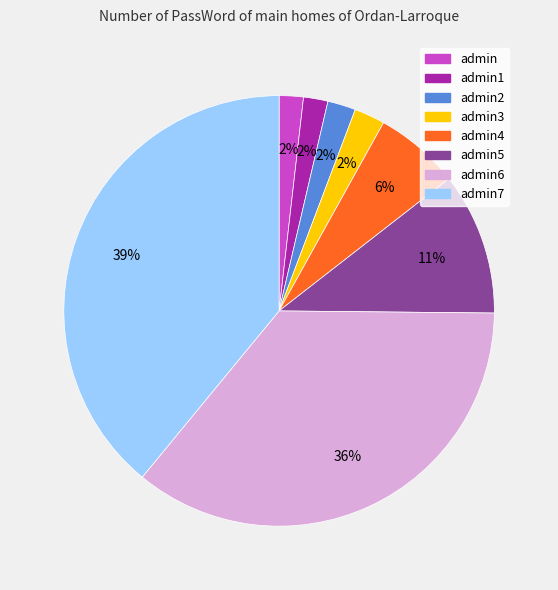

To the nearest percent, what is the average slice percentage?

12%